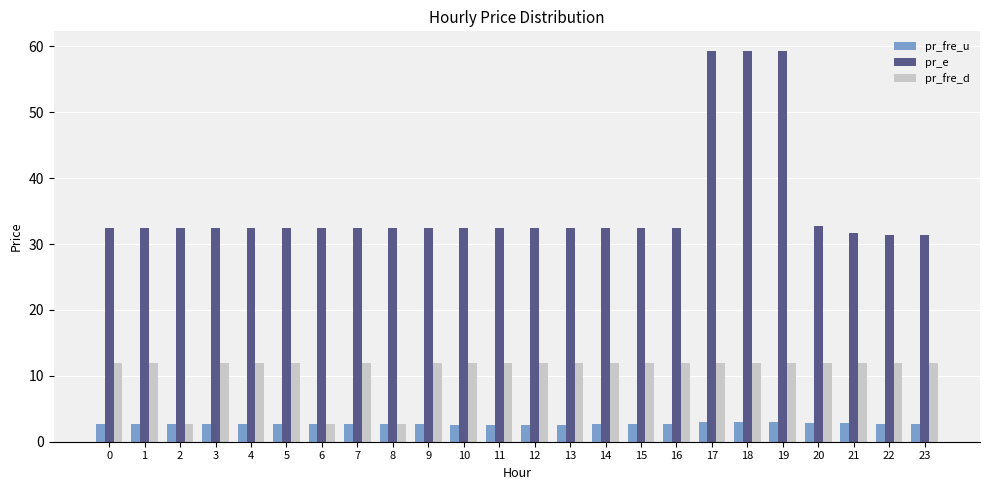

What is the total value across all series at 0?

47.1